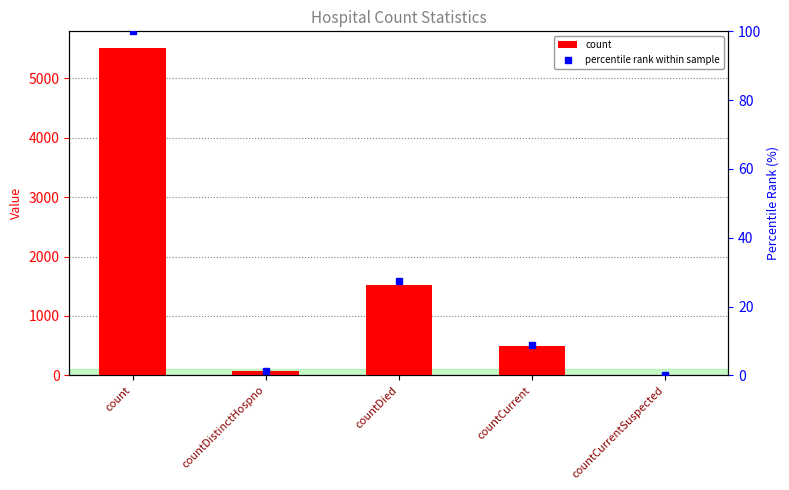

Rank the series at countDied from lowest to highest value.

percentile rank within sample, count